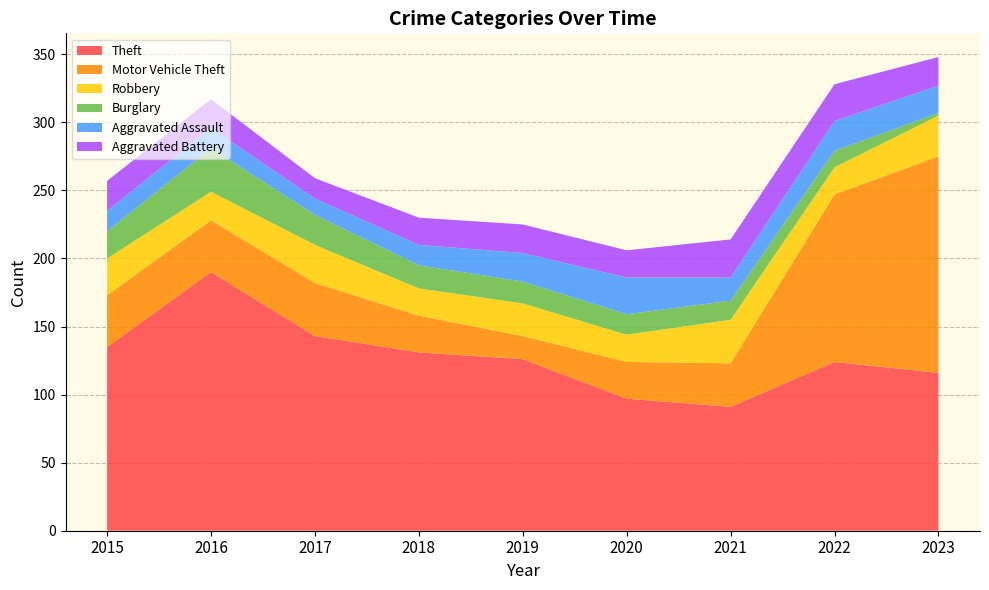

Reading left to right, extract all data points from this chart.

Theft: 2015=135	2016=190	2017=143	2018=131	2019=126	2020=97	2021=91	2022=124	2023=116
Motor Vehicle Theft: 2015=38	2016=38	2017=39	2018=27	2019=17	2020=27	2021=32	2022=123	2023=159
Robbery: 2015=27	2016=21	2017=28	2018=20	2019=24	2020=20	2021=32	2022=20	2023=30
Burglary: 2015=20	2016=32	2017=22	2018=17	2019=16	2020=15	2021=14	2022=12	2023=2
Aggravated Assault: 2015=15	2016=15	2017=12	2018=15	2019=21	2020=27	2021=17	2022=22	2023=20
Aggravated Battery: 2015=22	2016=21	2017=15	2018=20	2019=21	2020=20	2021=28	2022=27	2023=21